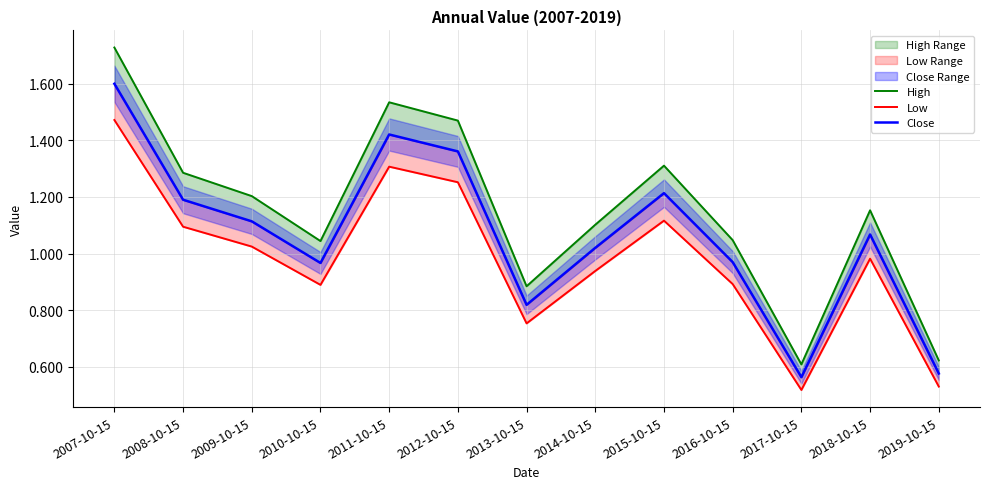

Is this an area chart (filled region under the line)?

No